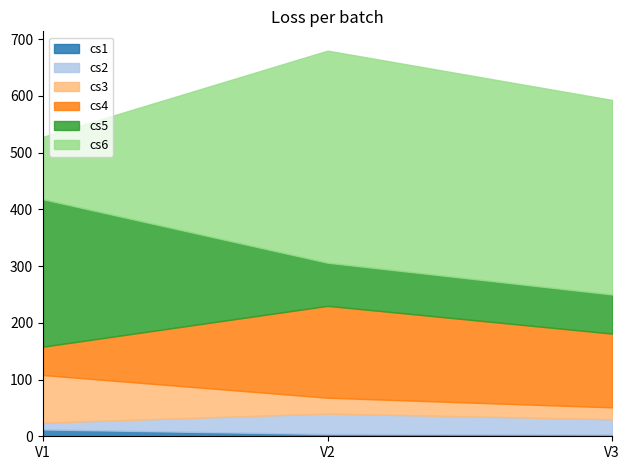

What is the average value of the cs2 series?

25